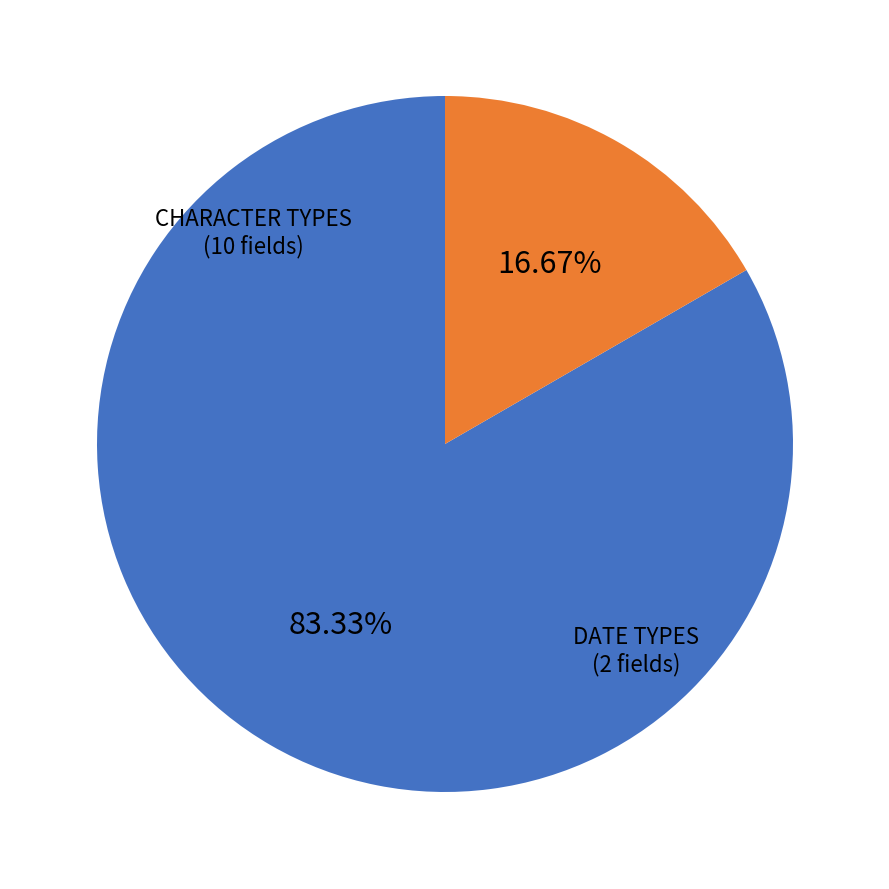

Is there a majority slice in this chart?

Yes